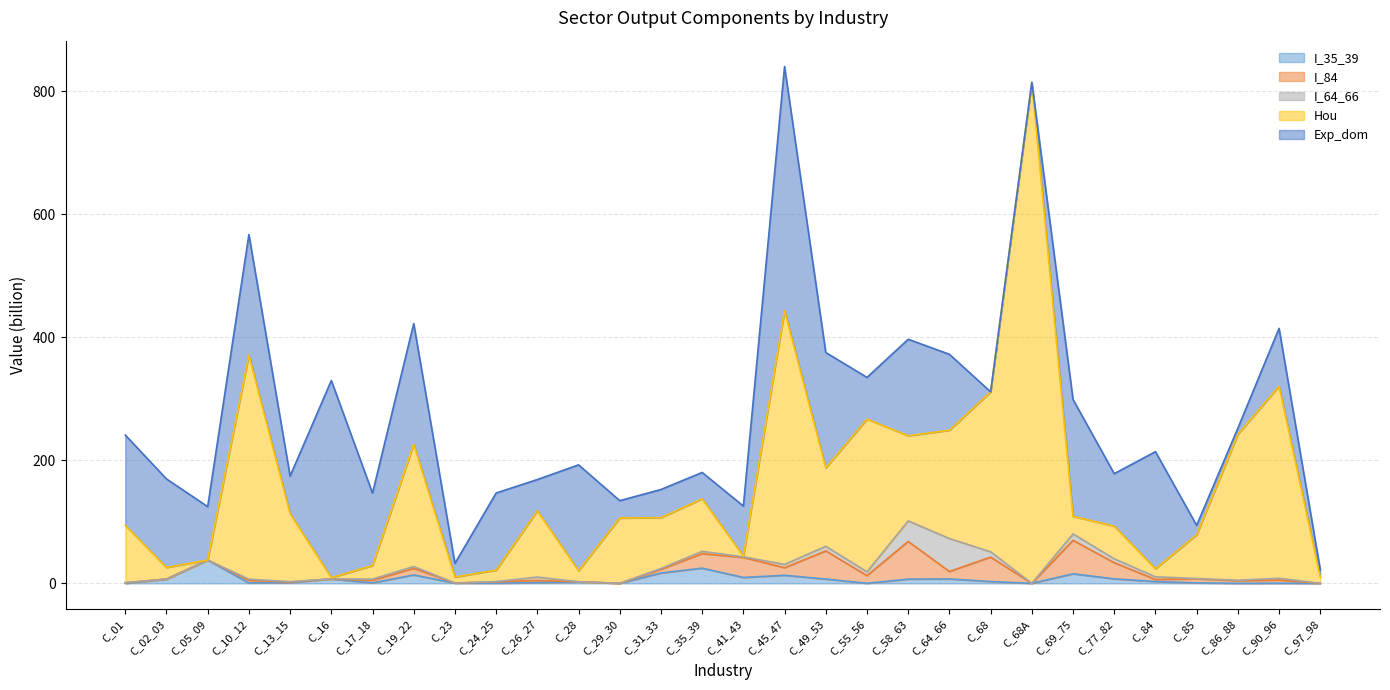

What is the label of the 9th point from the right?

C_68